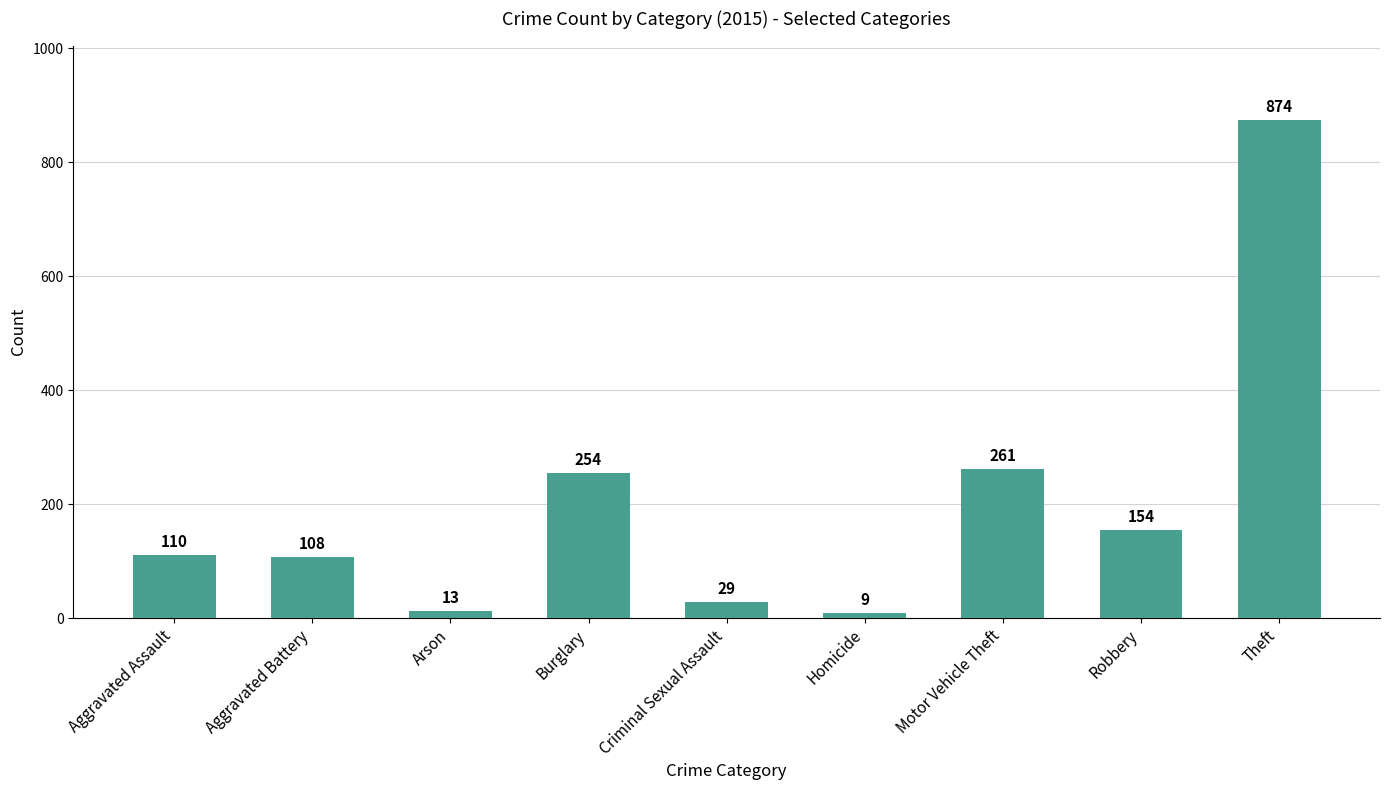

What is the label of the 1st bar from the right?

Theft